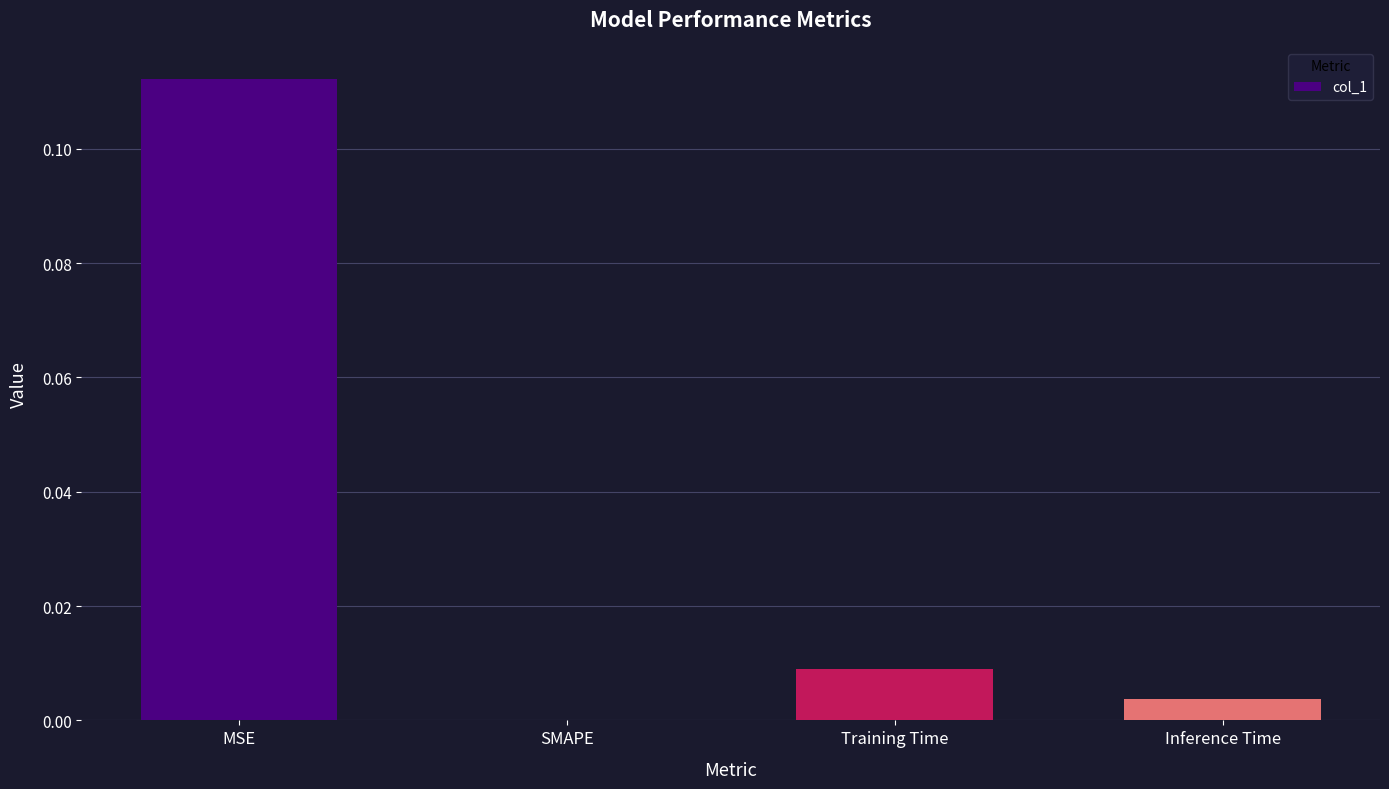

At which category does the chart reach its peak across all series?

MSE